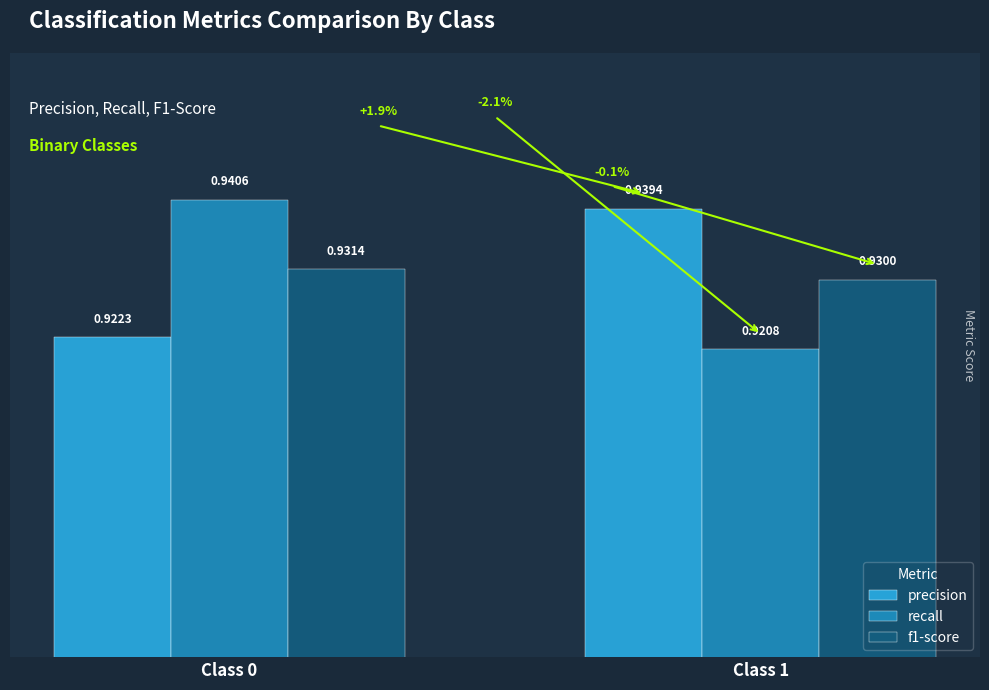

Which series changed the most between Class 0 and Class 1?

recall